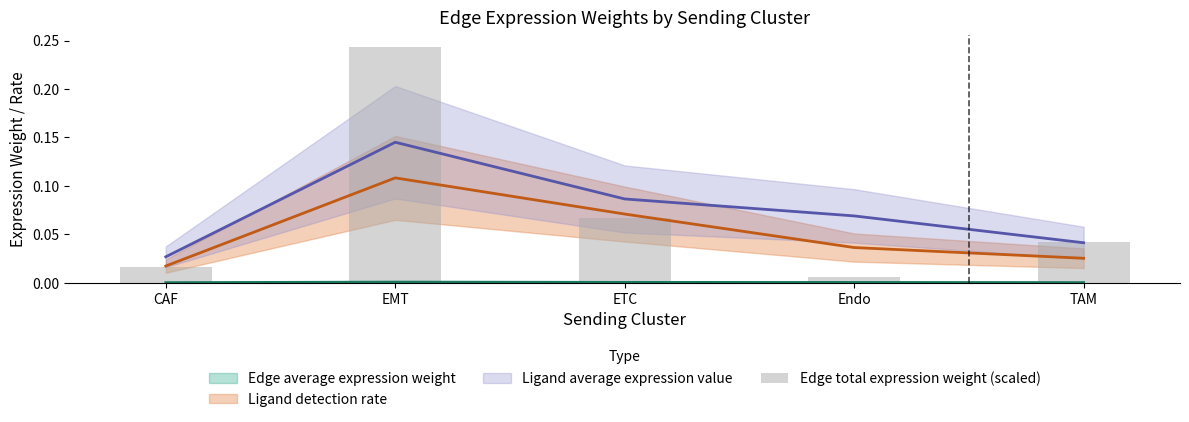

What position from the right is ETC?

3